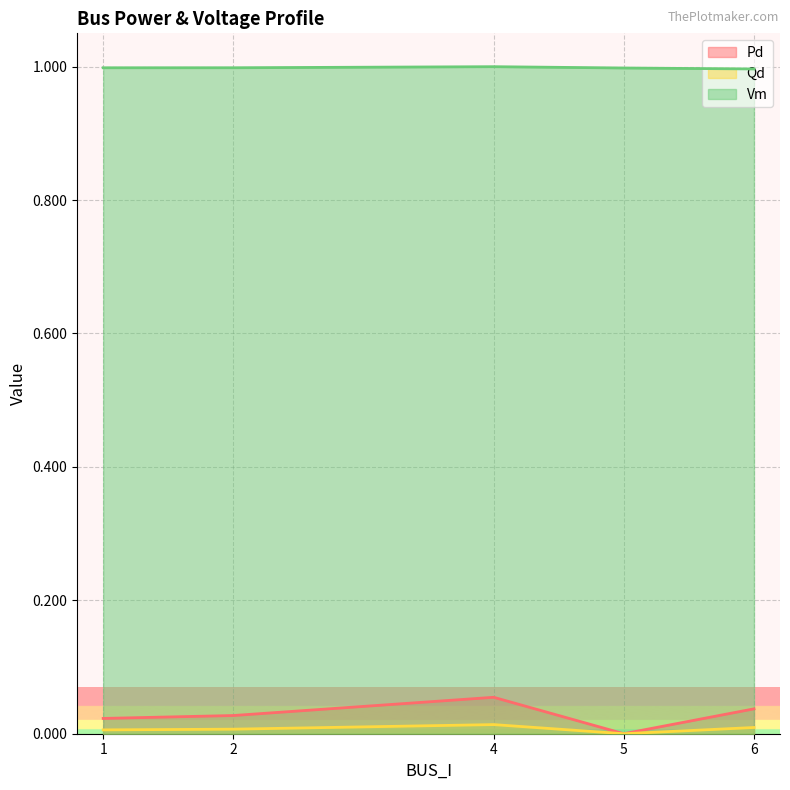

Which series changed the most between 2 and 4?

Pd